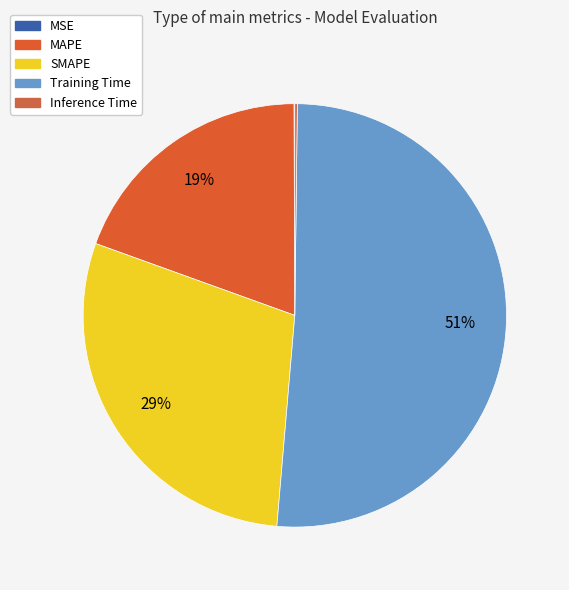

Rank the categories by value from lowest to highest.

MSE, Inference Time, MAPE, SMAPE, Training Time